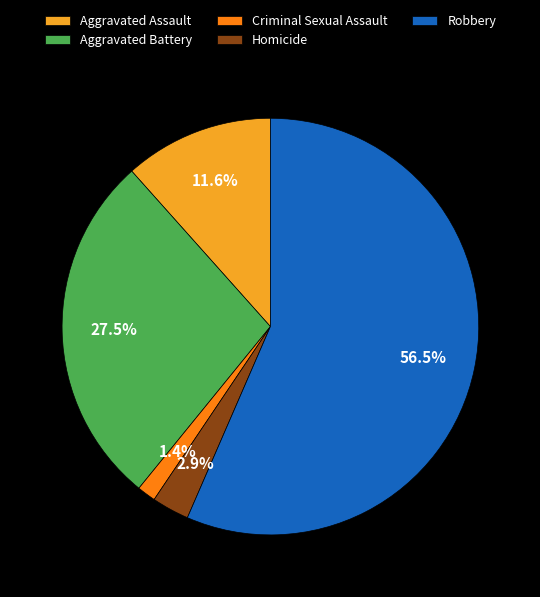

Which category has the smallest portion of the pie?

Criminal Sexual Assault